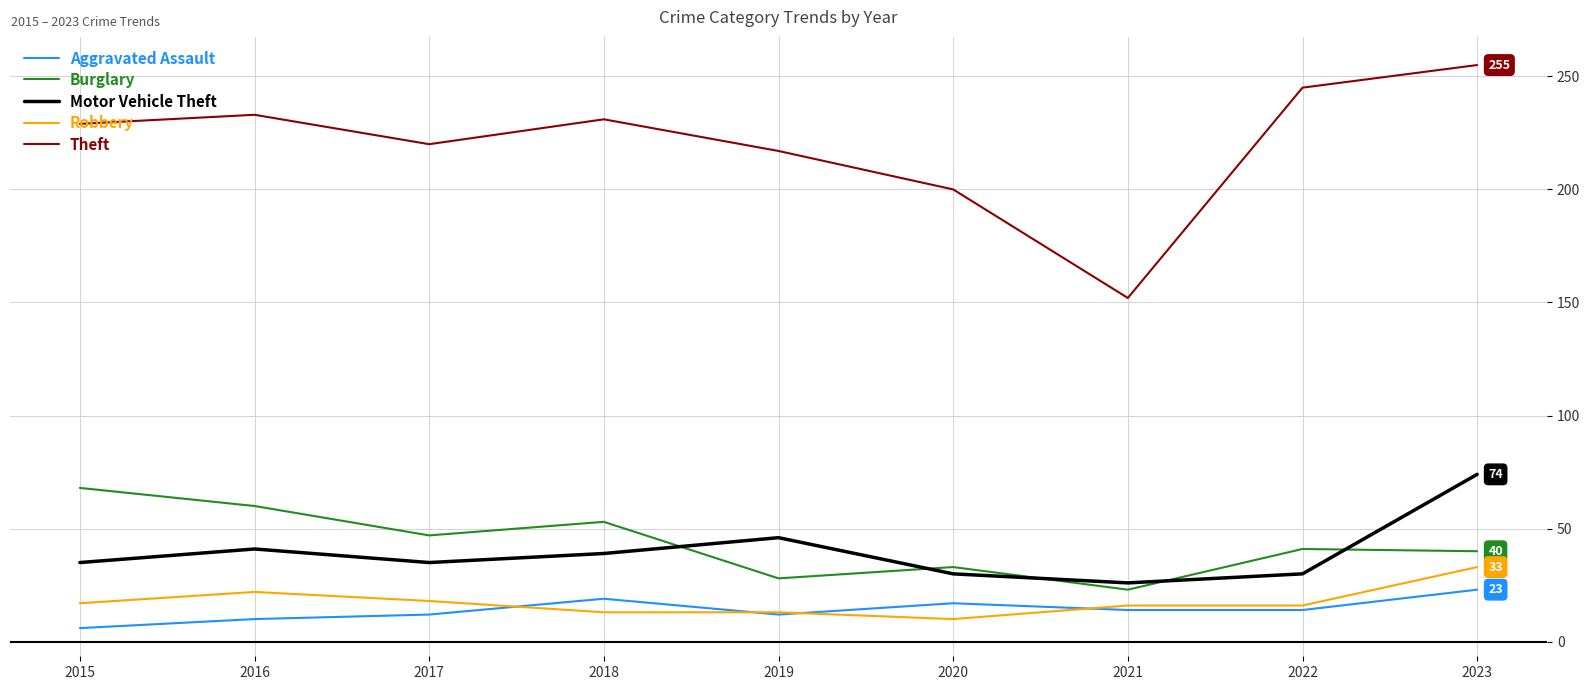

True or false: Theft and Robbery cross at least once.

False